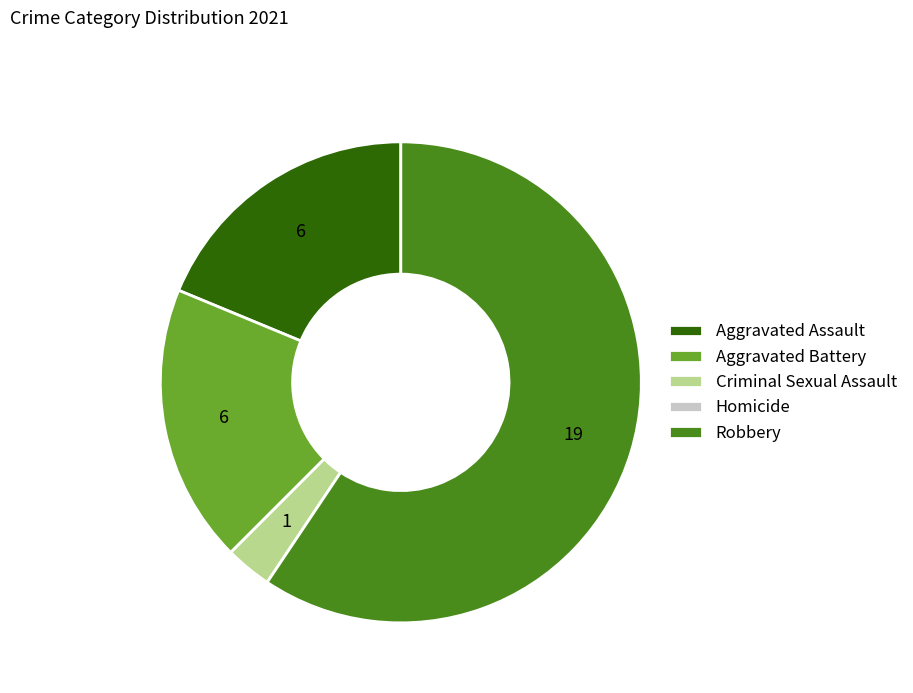

Does any single category account for the majority?

Yes